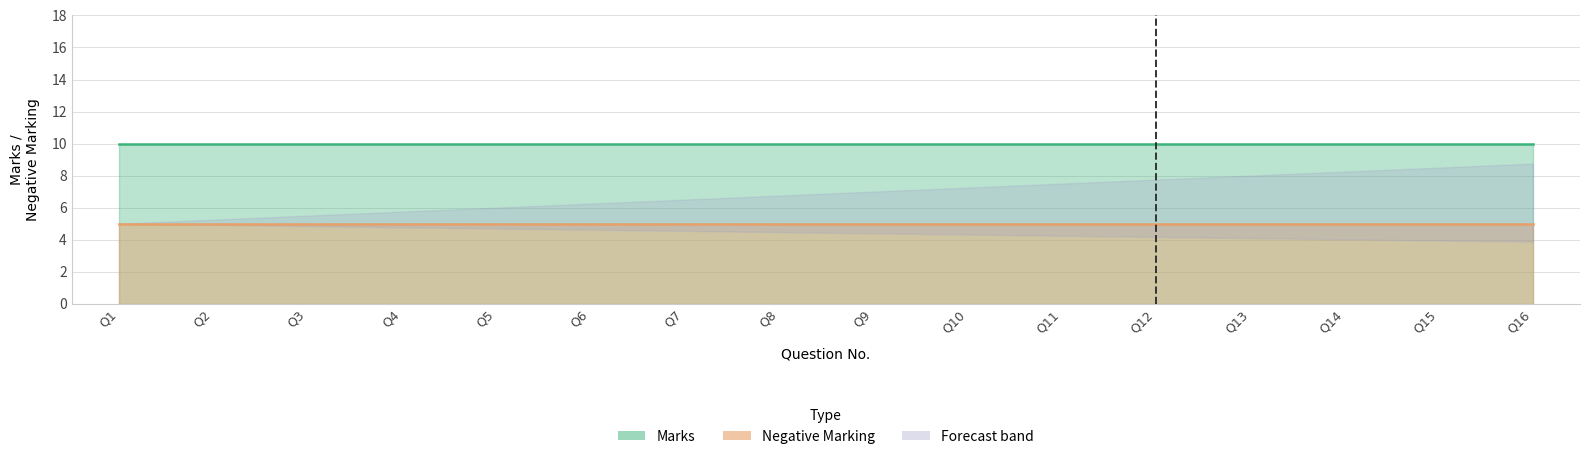

True or false: Negative Marking and Marks intersect in this chart.

False